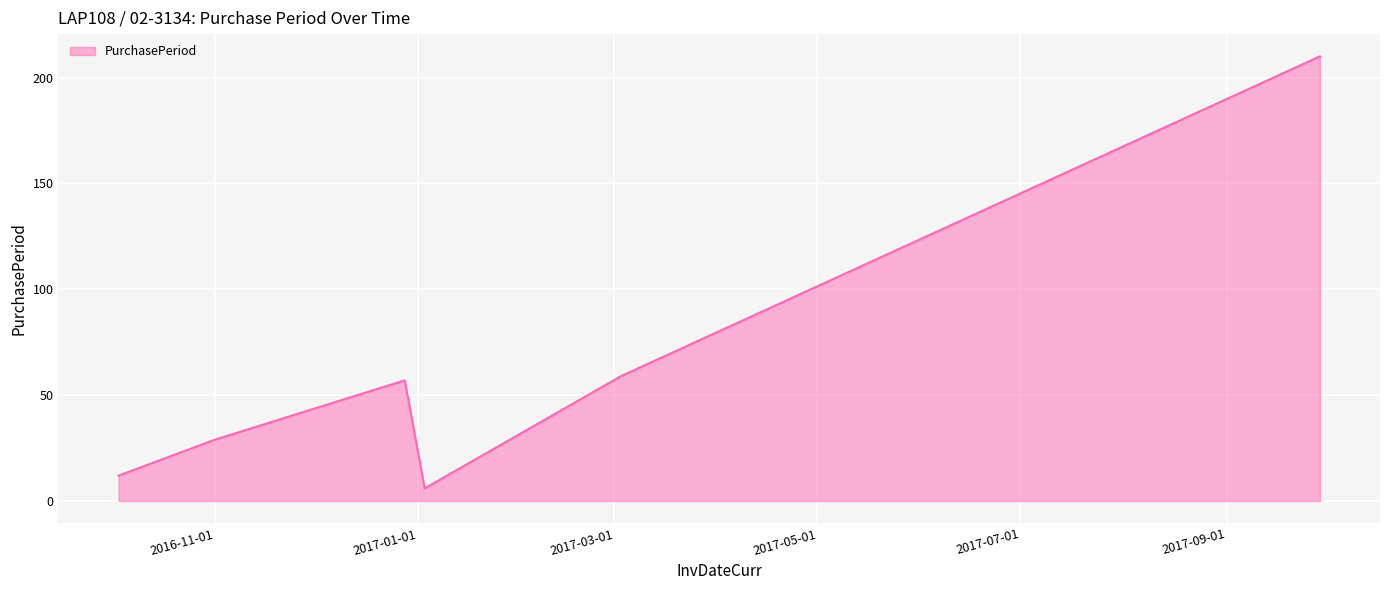

How many lines are shown in the chart?

1